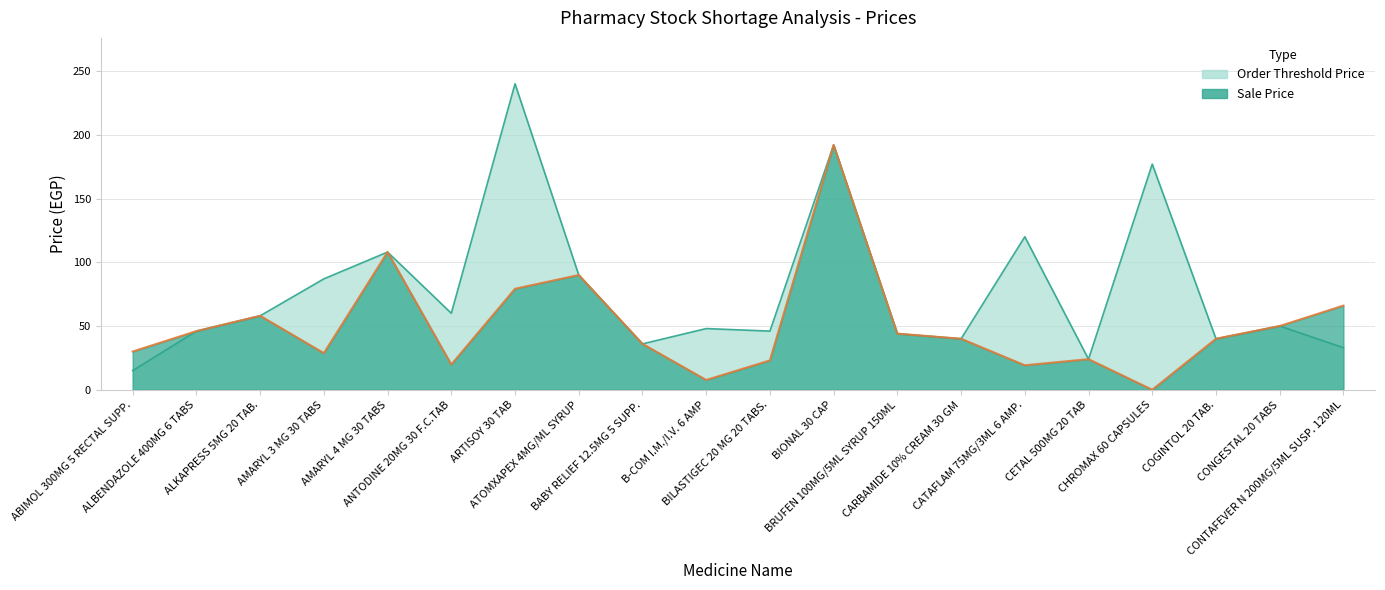

List the labels in order of value, smallest first.

ABIMOL 300MG 5 RECTAL SUPP., CETAL 500MG 20 TAB, CONTAFEVER N 200MG/5ML SUSP. 120ML, BABY RELIEF 12.5MG 5 SUPP., CARBAMIDE 10% CREAM 30 GM, COGINTOL 20 TAB., BRUFEN 100MG/5ML SYRUP 150ML, ALBENDAZOLE 400MG 6 TABS, BILASTIGEC 20 MG 20 TABS., B-COM I.M./I.V. 6 AMP, CONGESTAL 20 TABS, ALKAPRESS 5MG 20 TAB., ANTODINE 20MG 30 F.C.TAB, AMARYL 3 MG 30 TABS, ATOMXAPEX 4MG/ML SYRUP, AMARYL 4 MG 30 TABS, CATAFLAM 75MG/3ML 6 AMP., CHROMAX 60 CAPSULES, BIONAL 30 CAP, ARTISOY 30 TAB